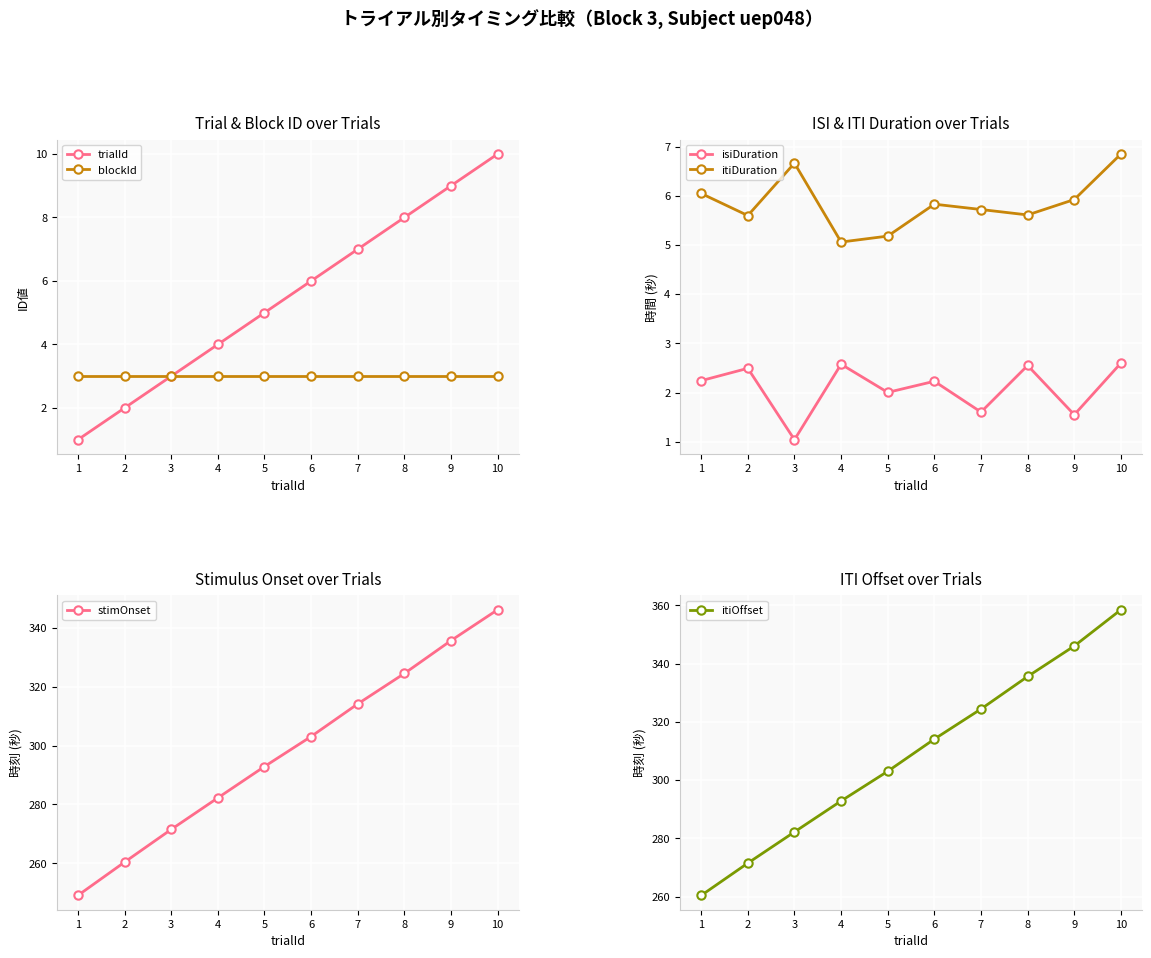

Which series changed the most between 6 and 10?

itiOffset